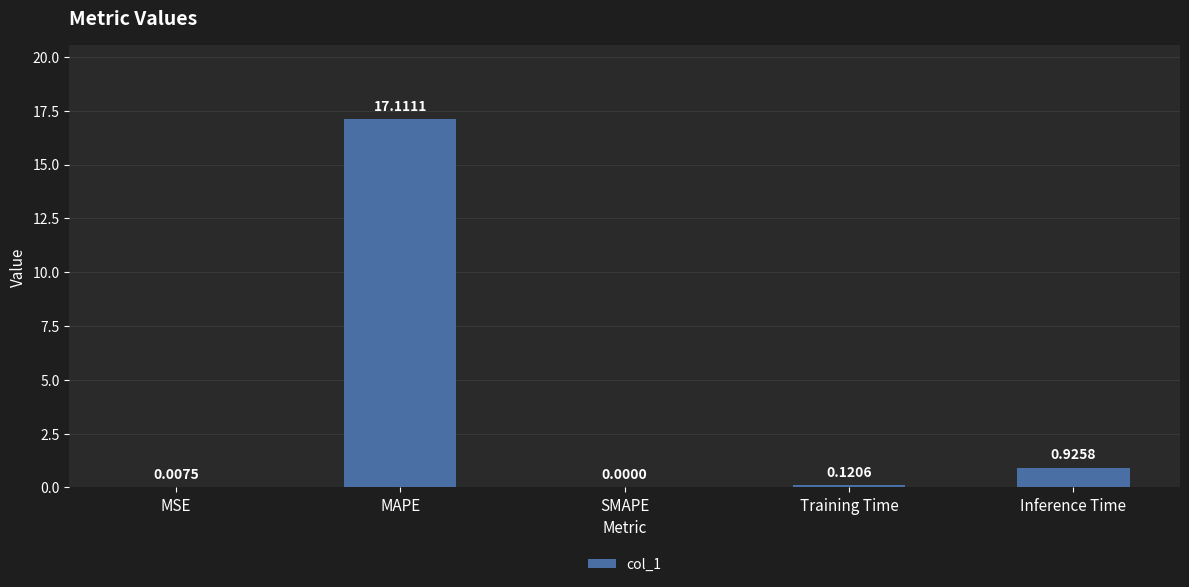

Which category has the highest value across all series?

MAPE